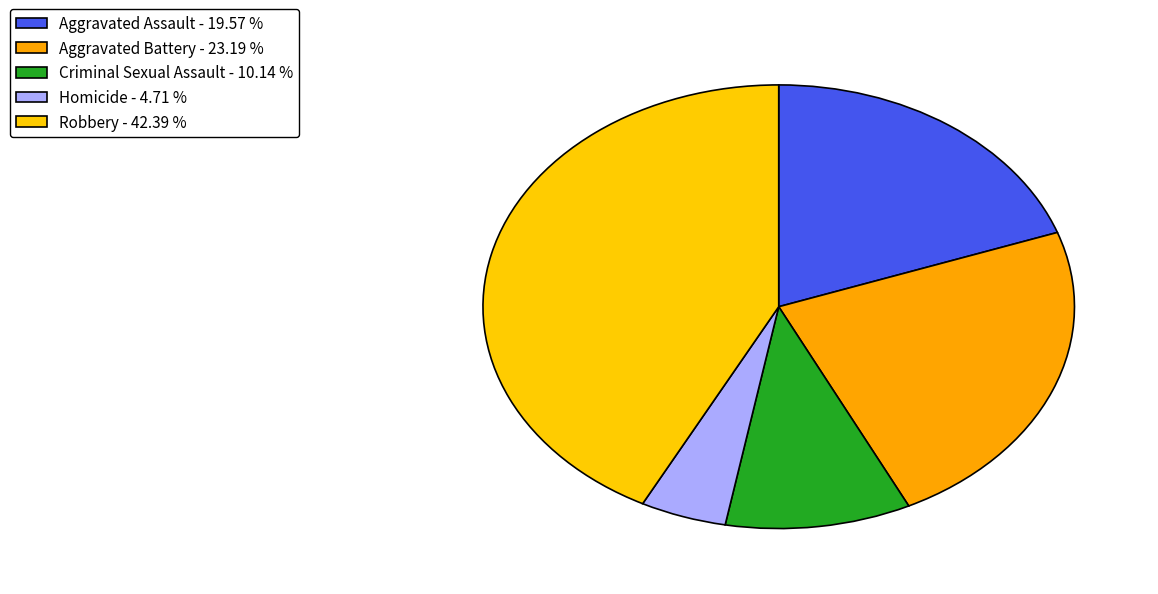

Does Robbery account for over 50% of the chart?

No